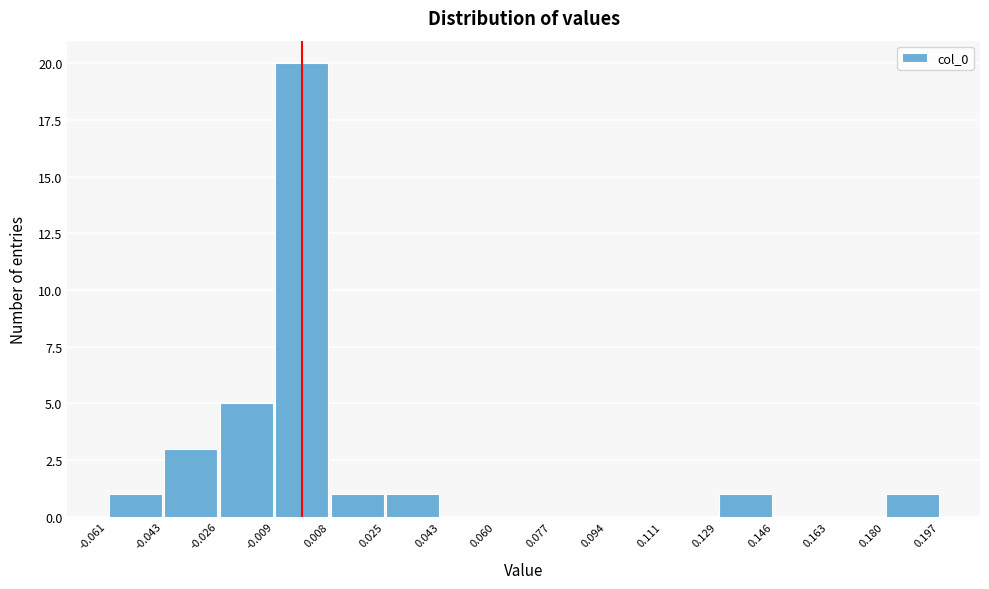

What is the height of the bar covering 0.180 to 0.197 on the x-axis? The values are not printed on the chart, so give them approximately, as read against the axis.

1